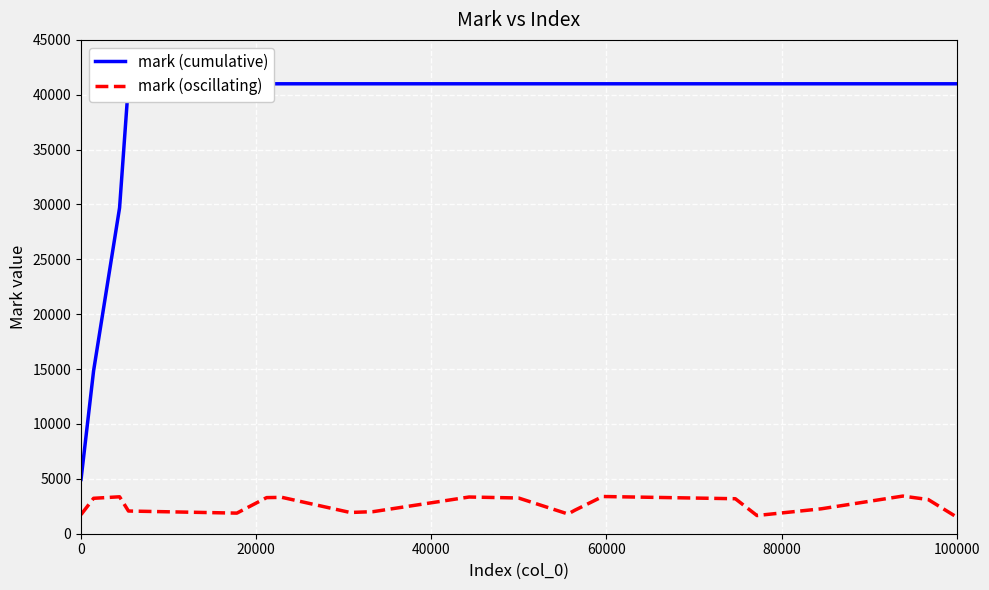

What is the lowest value of the mark (oscillating) series?

1516.2